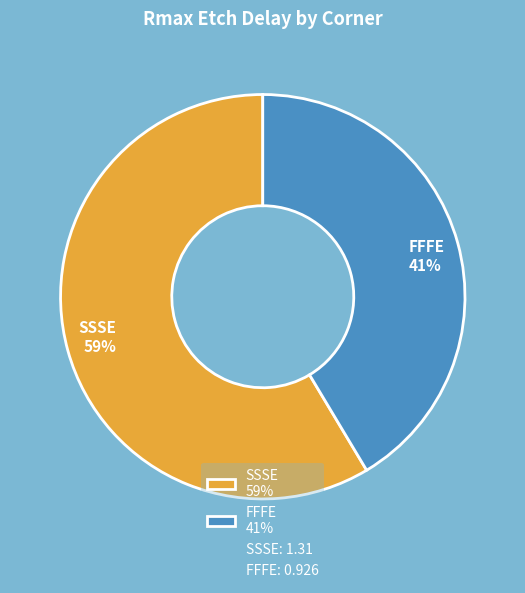

Approximately how many times larger is the value at FFFE compared to SSSE?

0.7